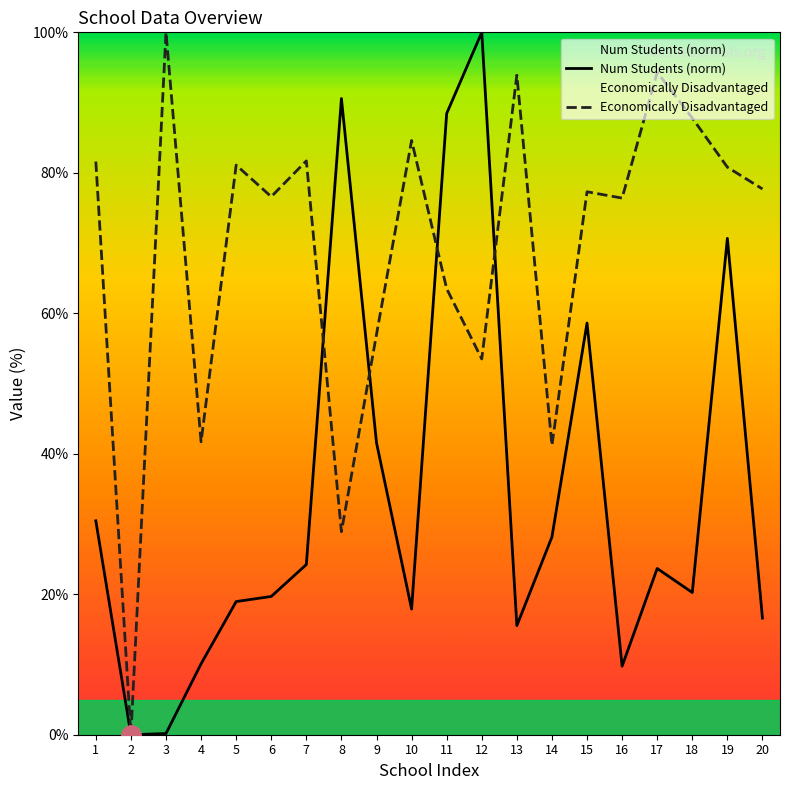

What is the total value across all series at 14?

69.4